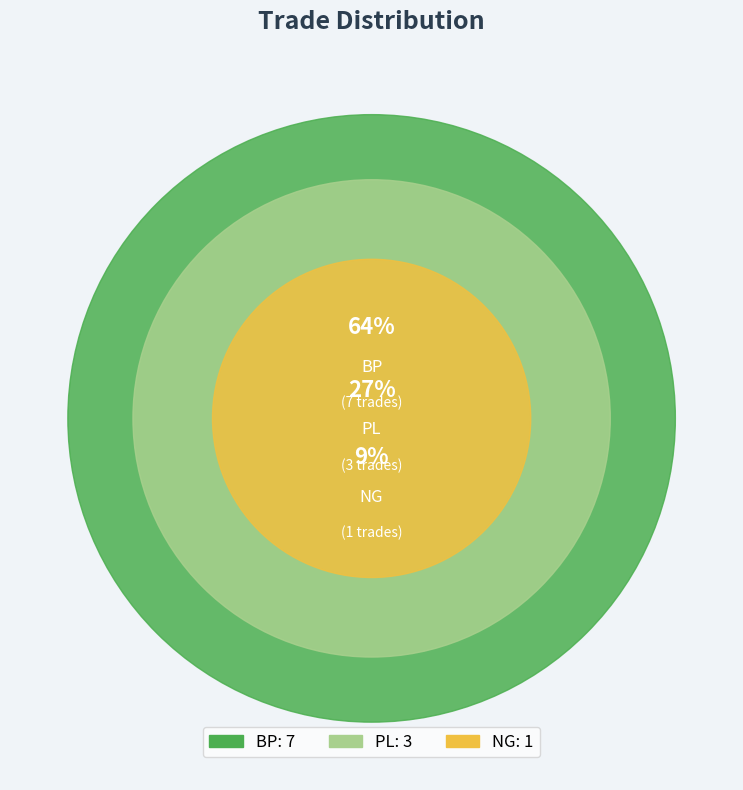

To the nearest percent, what is the combined percentage of BP and NG?

73%